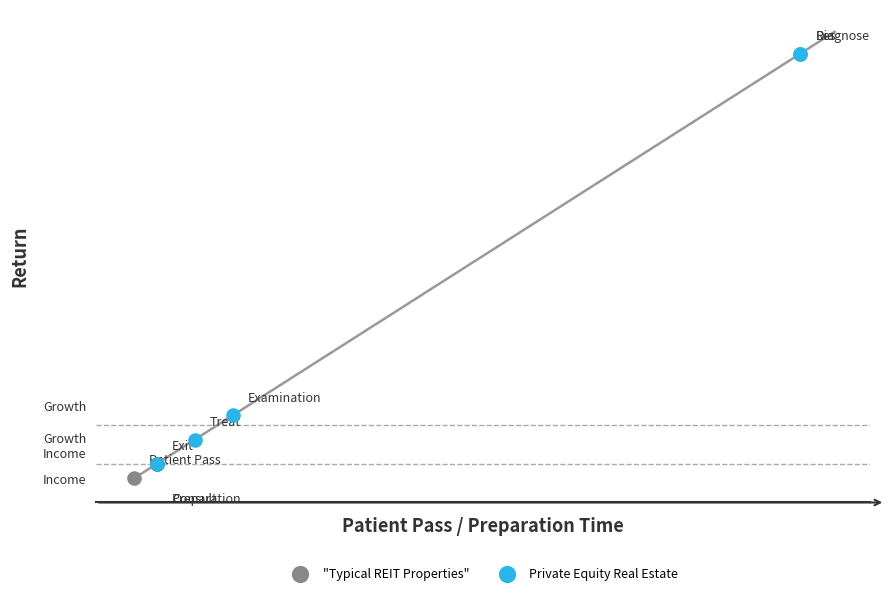

What are all the series names shown in the legend?

"Typical REIT Properties", Private Equity Real Estate